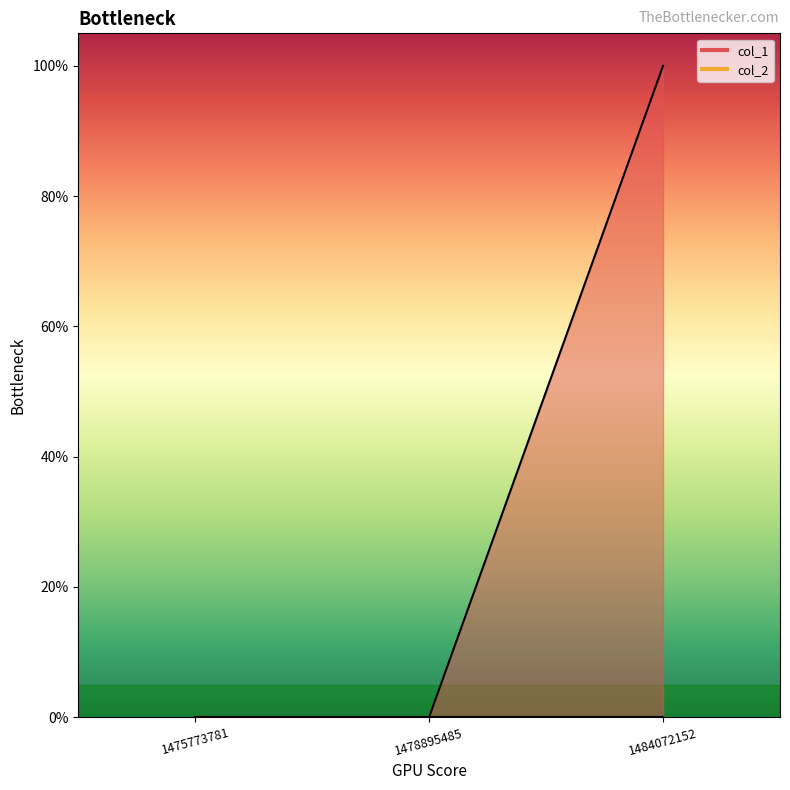

What is the value of the 3rd point from the left?

1